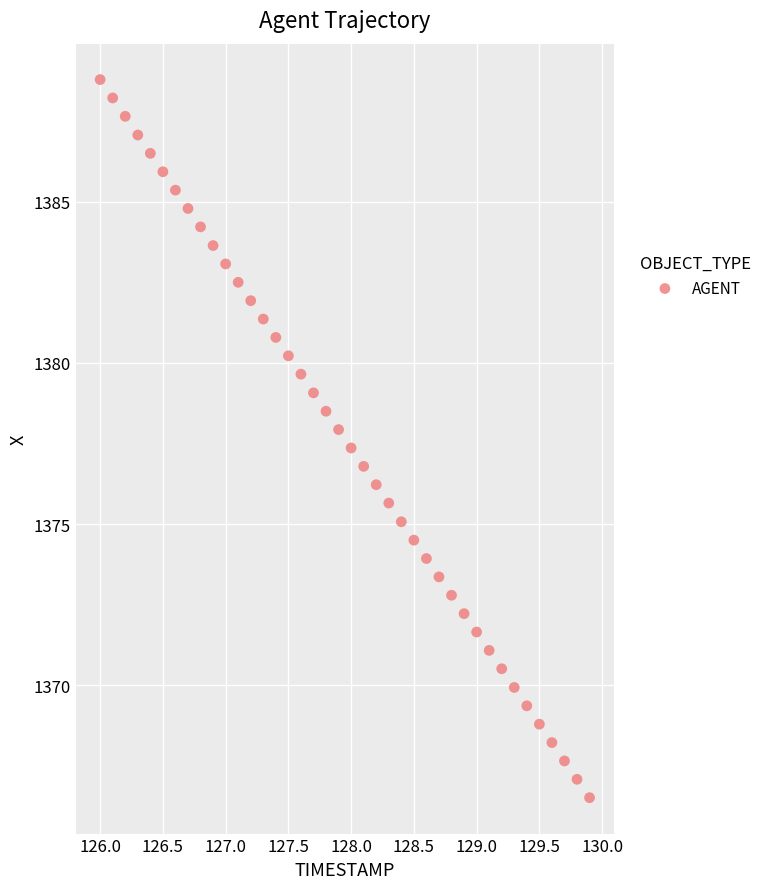

What is the range of X values (max minus min)?

3.9